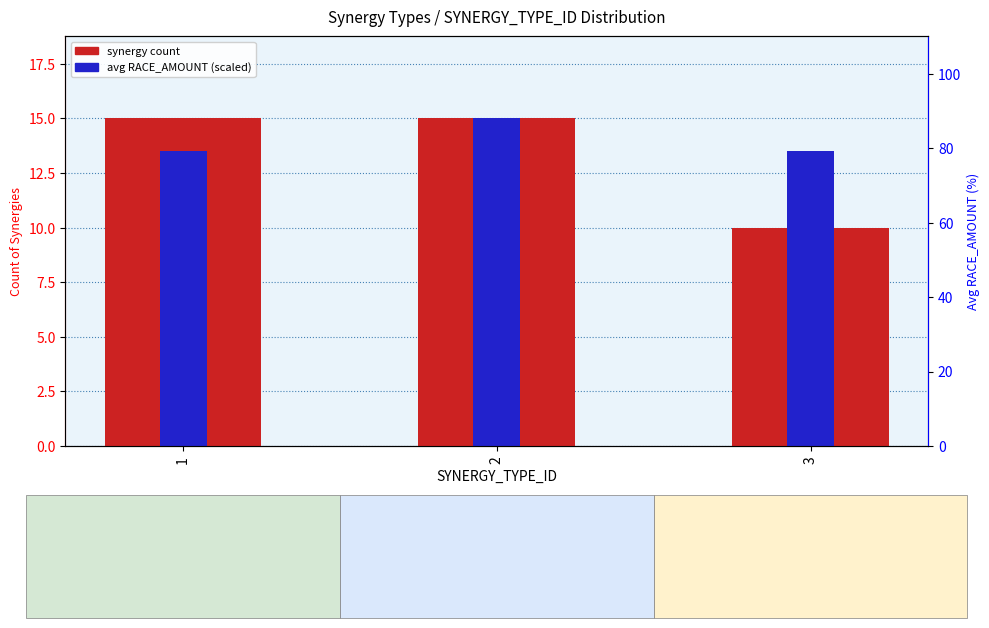

What is the highest value of the avg RACE_AMOUNT (scaled) series?

15.0